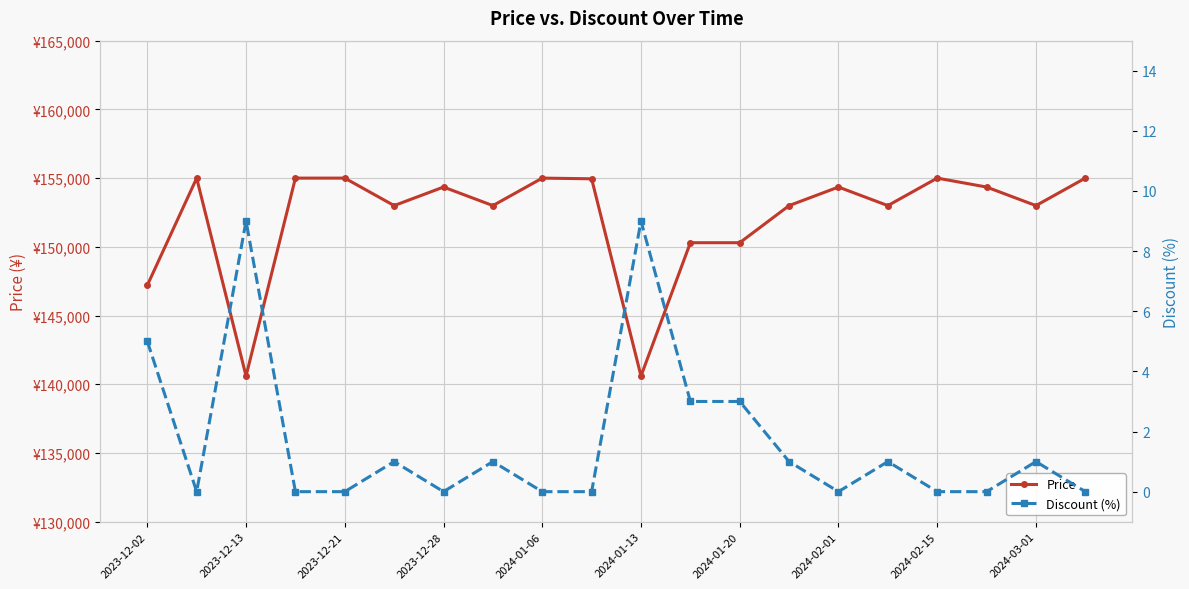

True or false: Discount (%) and Price intersect in this chart.

False